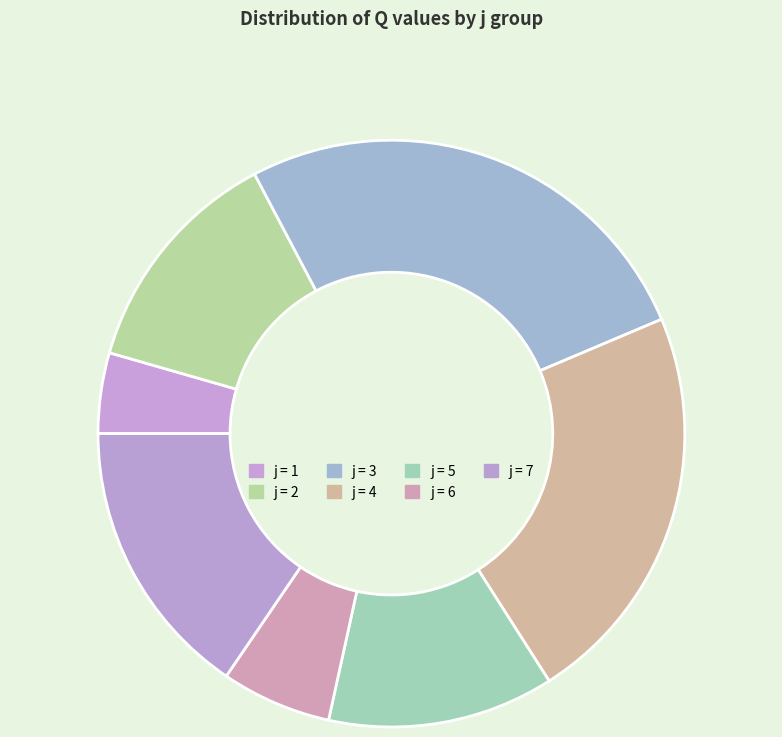

How many slices are in this pie chart?

7